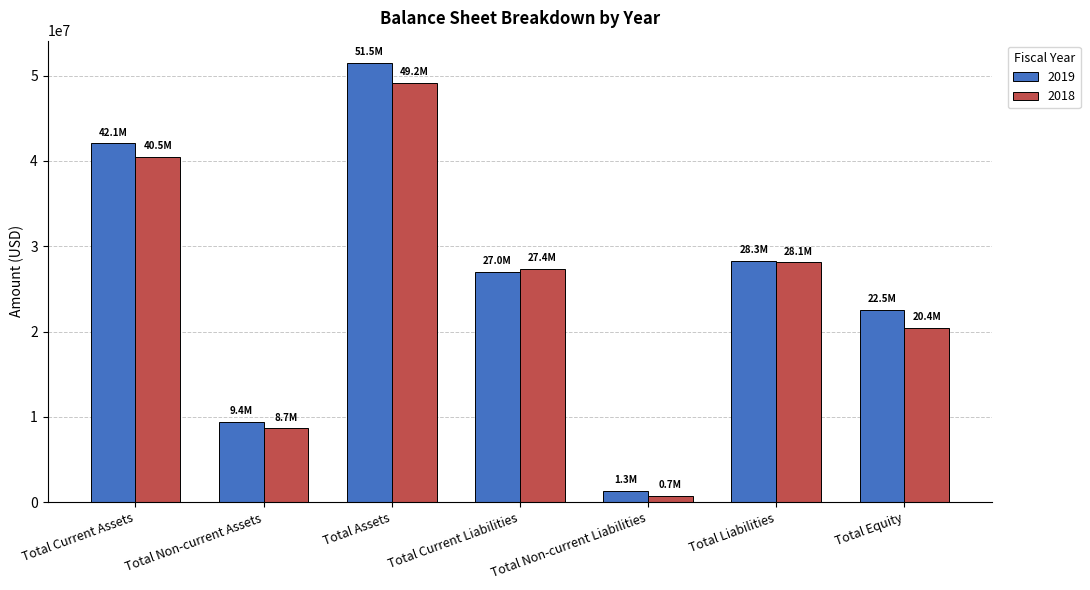

How many bars are there in each group?

2